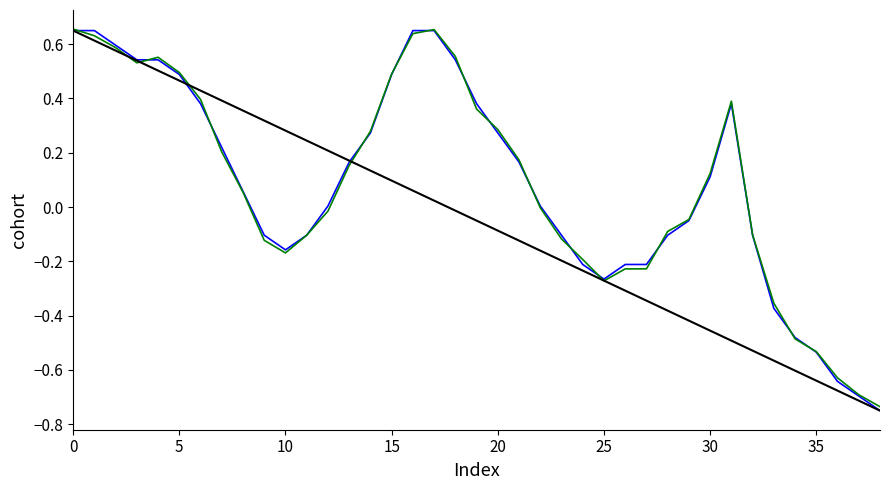

Is this an area chart (filled region under the line)?

No